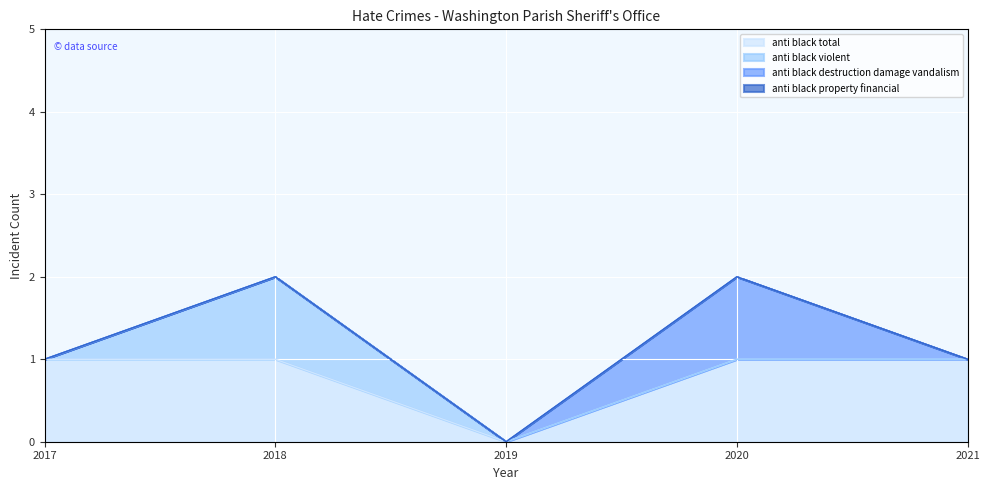

Which series has the largest total across all categories?

anti_black_total